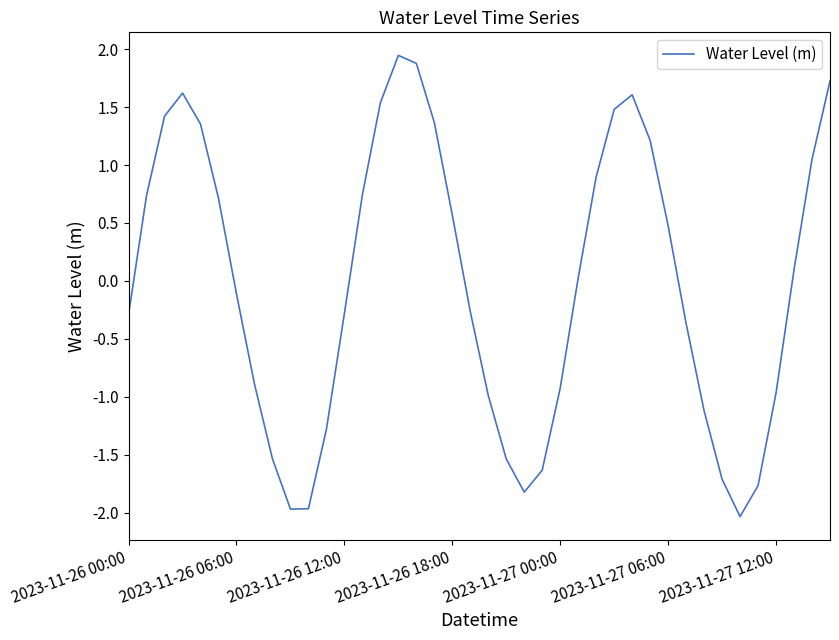

True or false: there are more than 2 points higher than both neighbors.

True